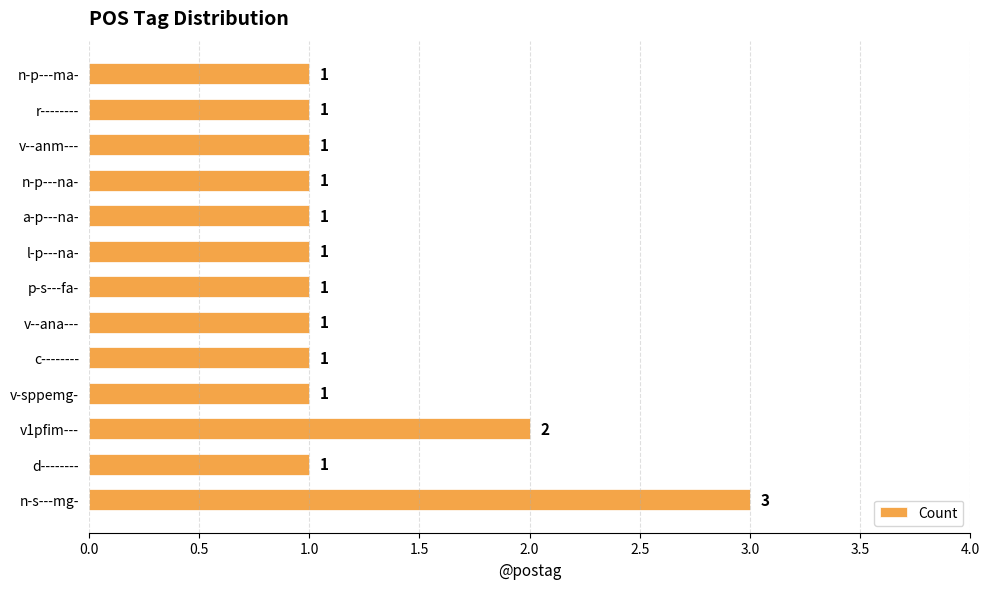

The value at d-------- is 1. True or false?

True